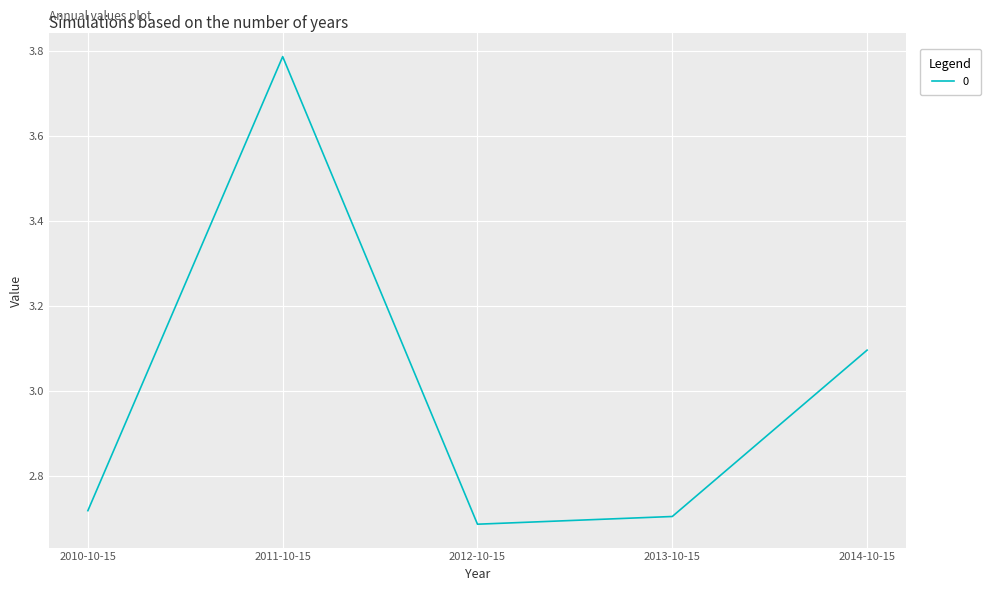

What is the difference between the second highest and minimum values?

0.4